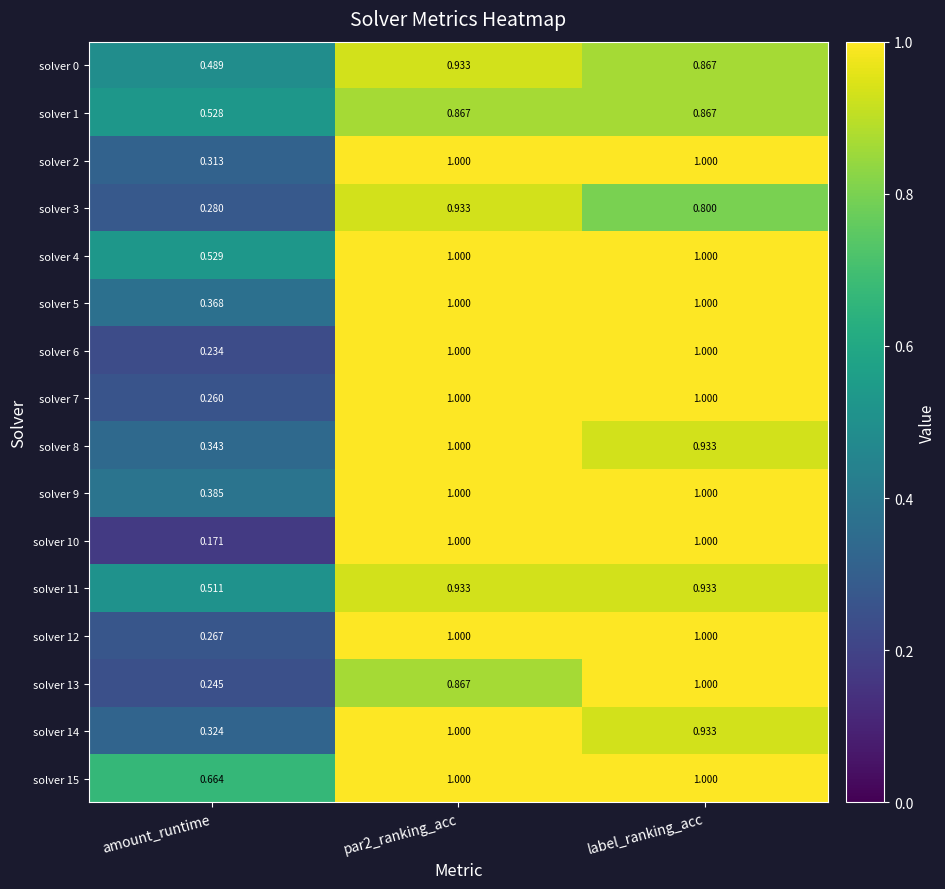

Which series has the largest range (max minus min)?

solver 10